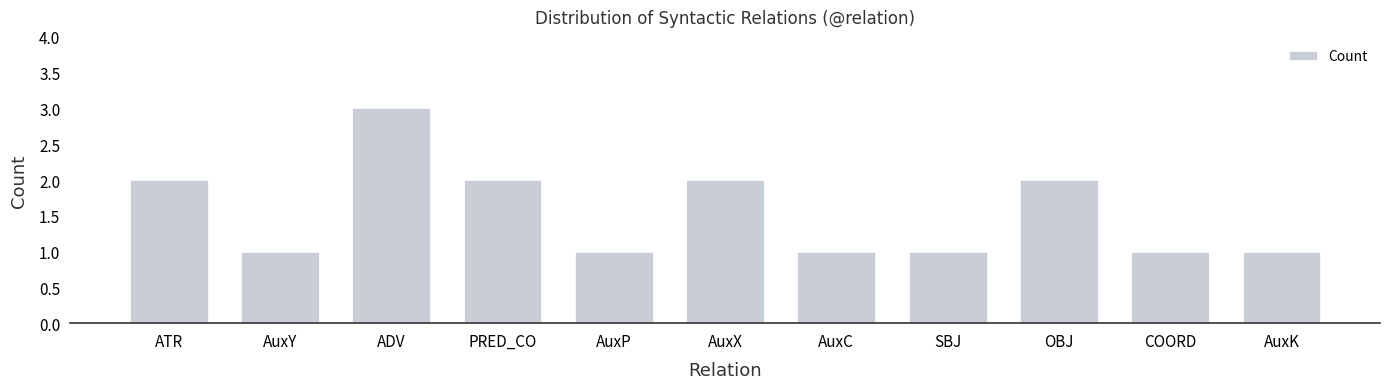

Count the values in the range 1 to 2.

10